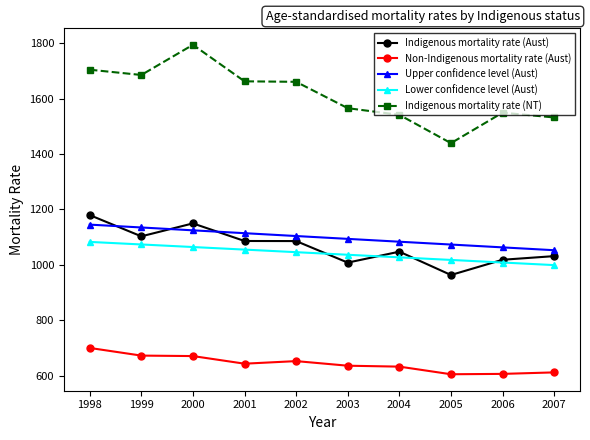

What is the sum of all Non-Indigenous mortality rate (Aust) values?

6434.6